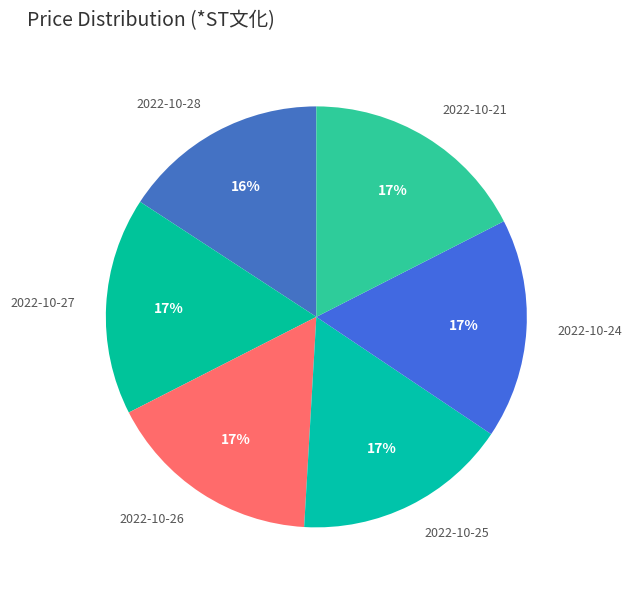

Is the sum of 2022-10-28 and 2022-10-21 greater than half?

No